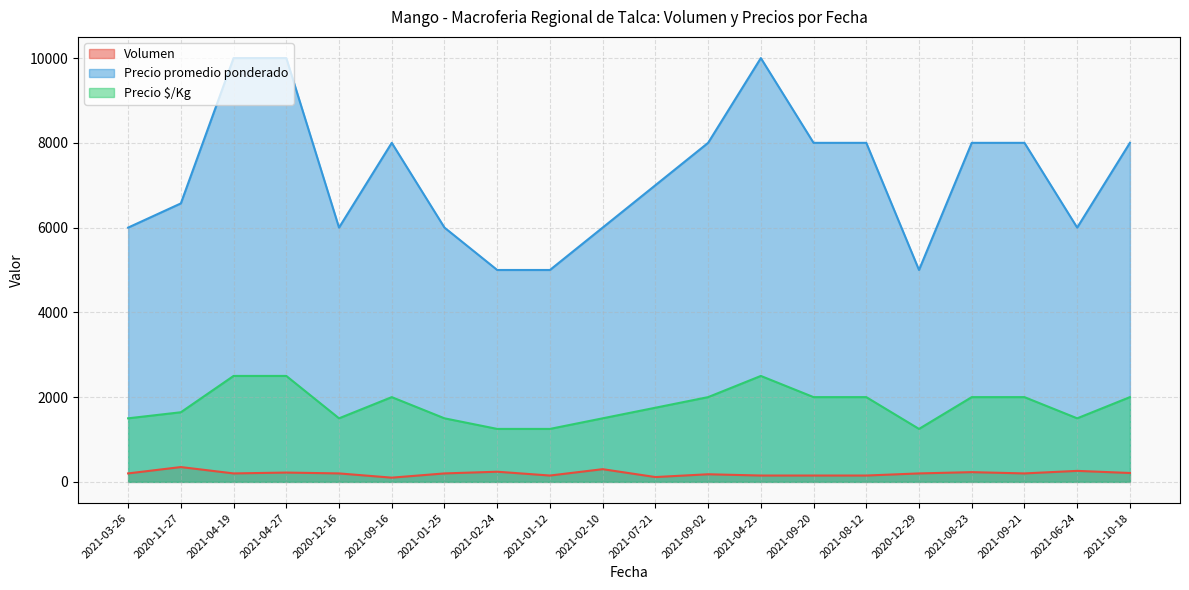

Rank the series at 2020-12-29 from highest to lowest value.

Precio promedio ponderado, Precio $/Kg, Volumen